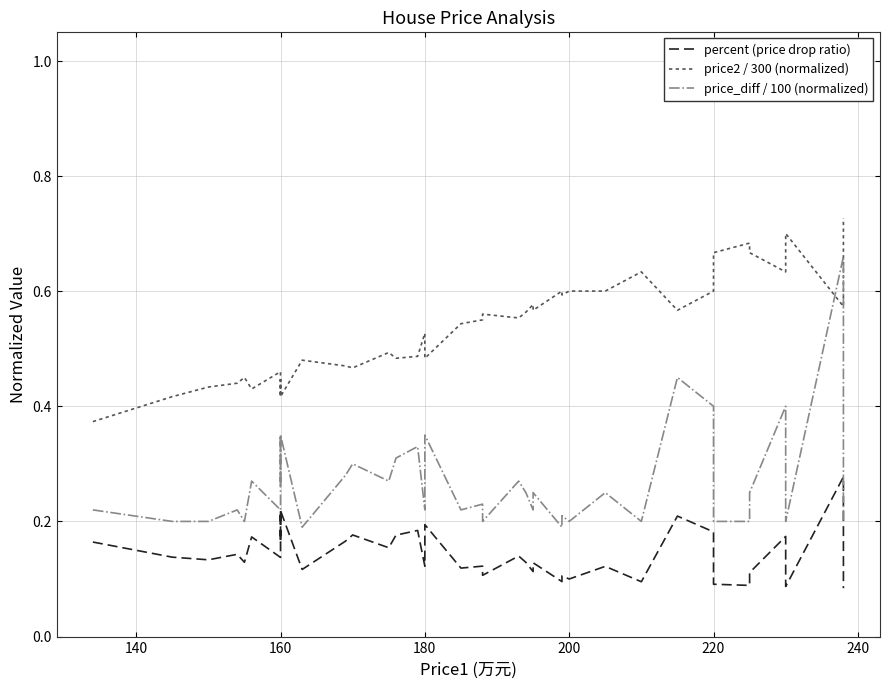

Which series has the largest total across all categories?

price2 / 300 (normalized)